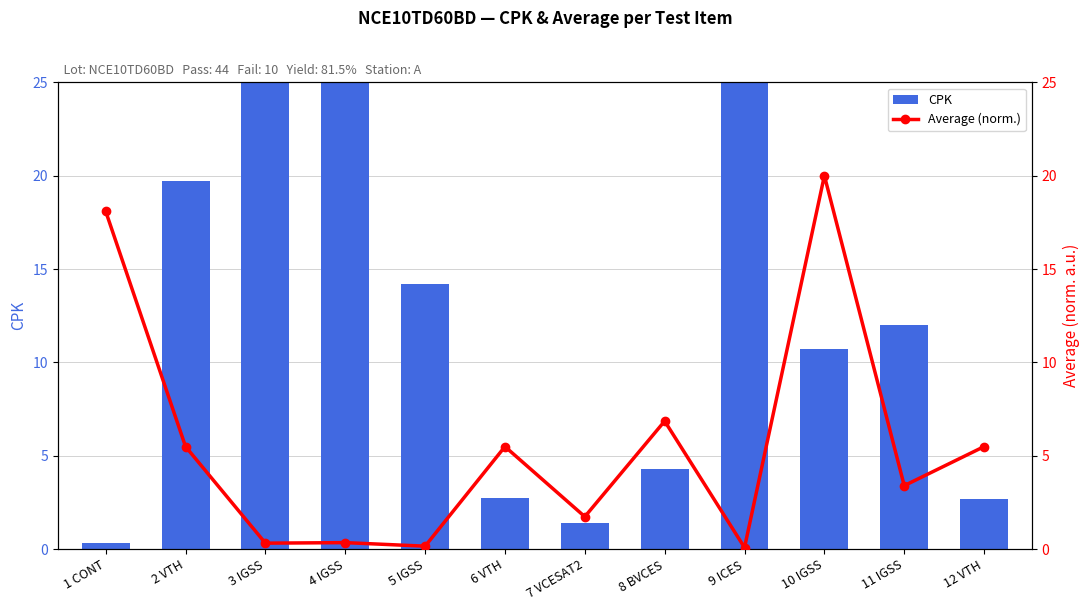

Does the chart contain stacked bars?

No